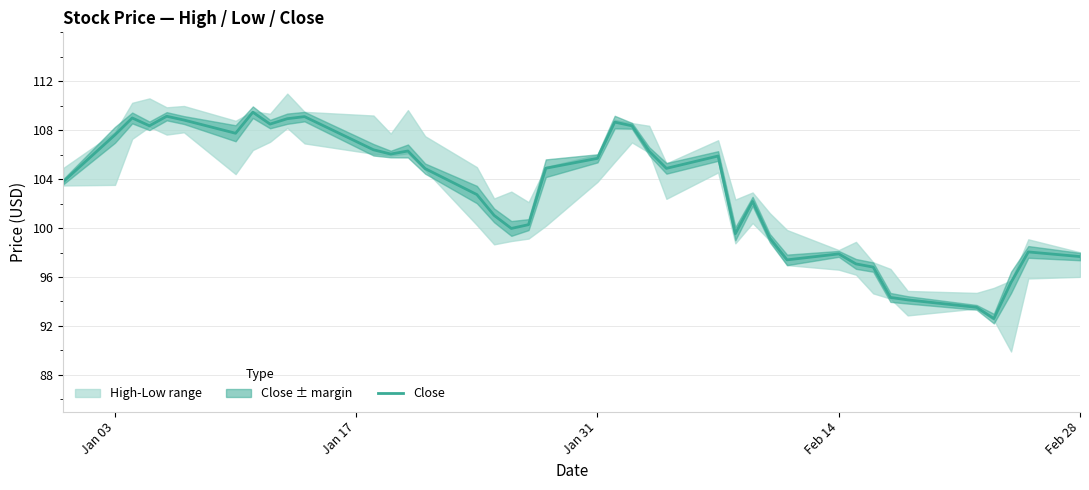

What is the maximum value for Close?

109.5